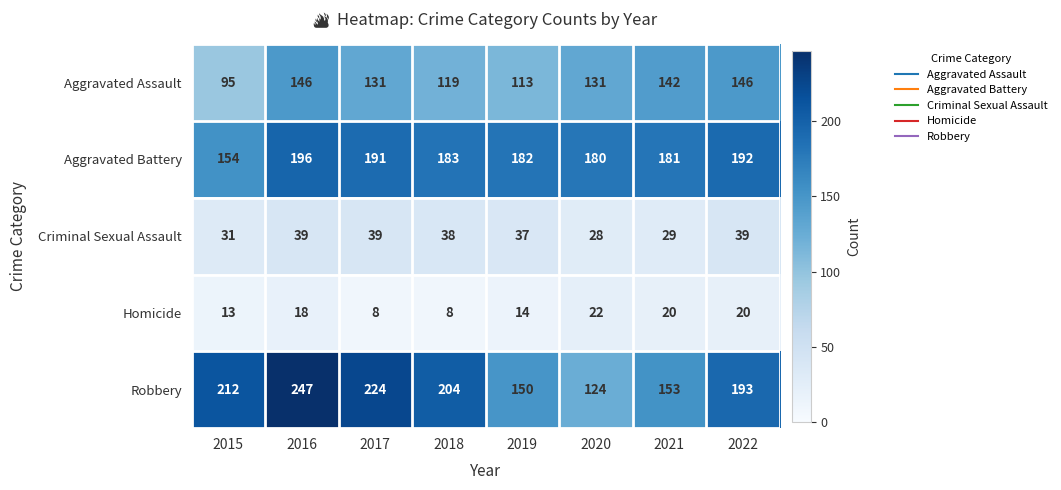

What is the sum of the Homicide values at 2021 and 2020?

42